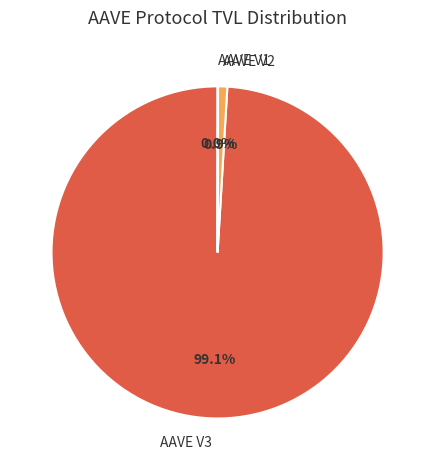

What is the majority slice?

AAVE V3